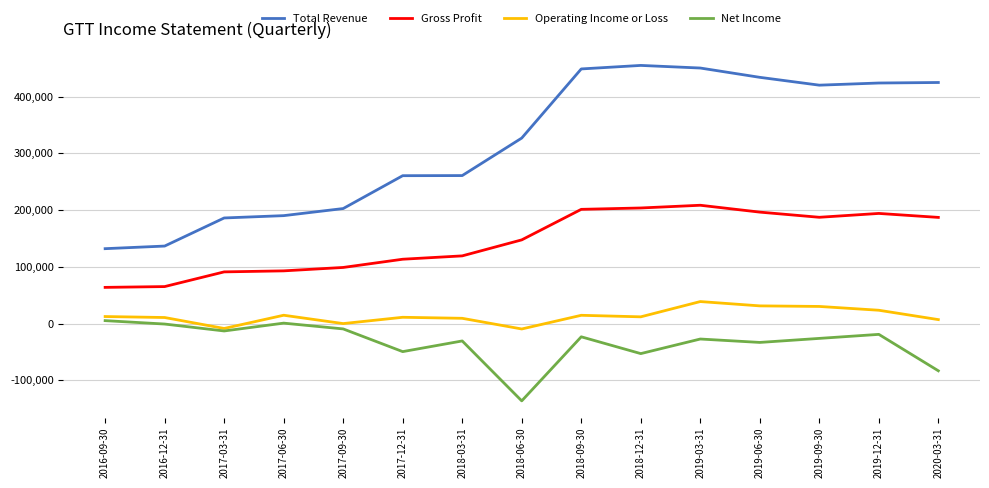

What is the maximum value for Operating Income or Loss?

38700